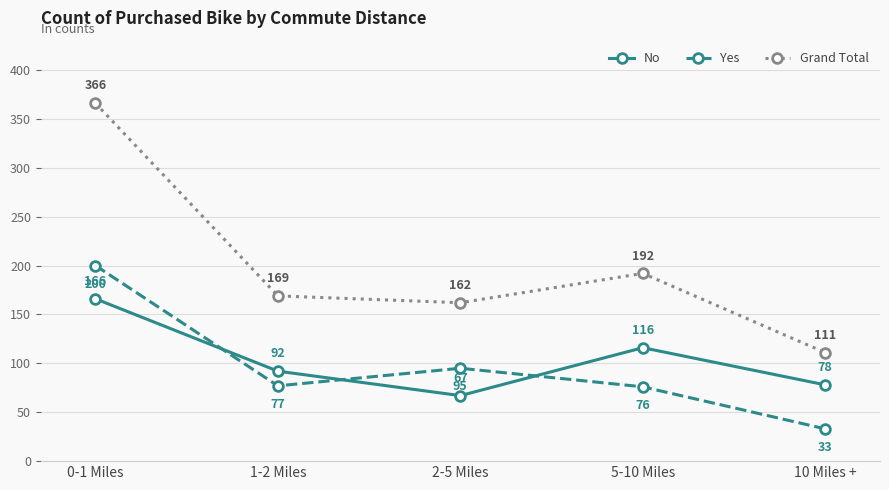

Which label corresponds to the smallest value in the chart?

10 Miles +